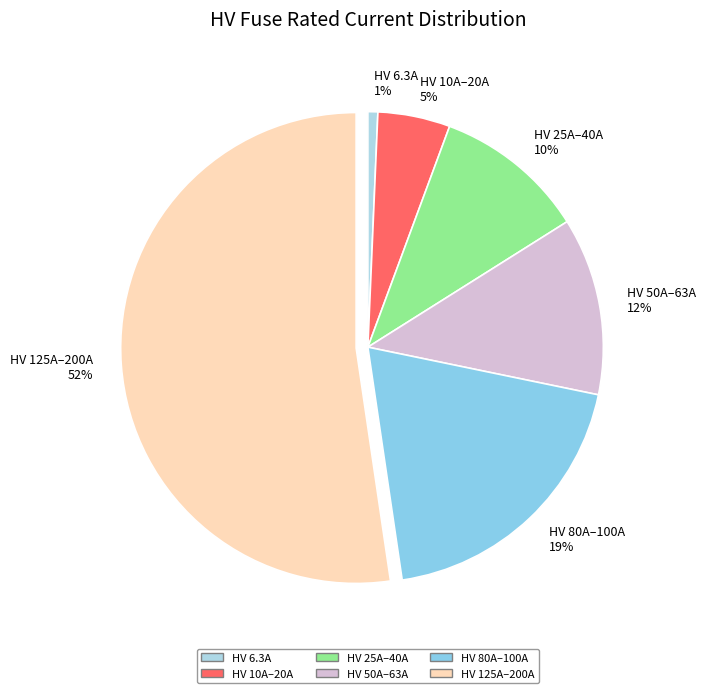

How many segments does this pie chart have?

6